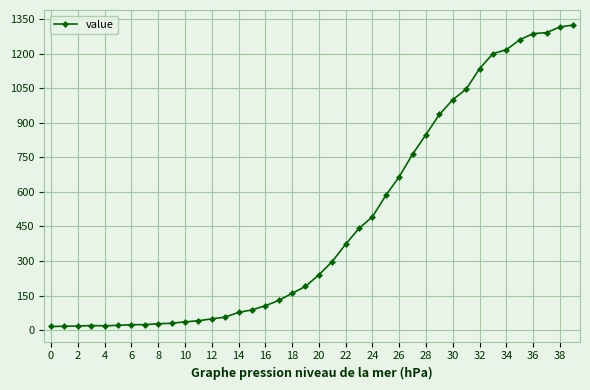

What is the maximum value shown in the chart?

1324